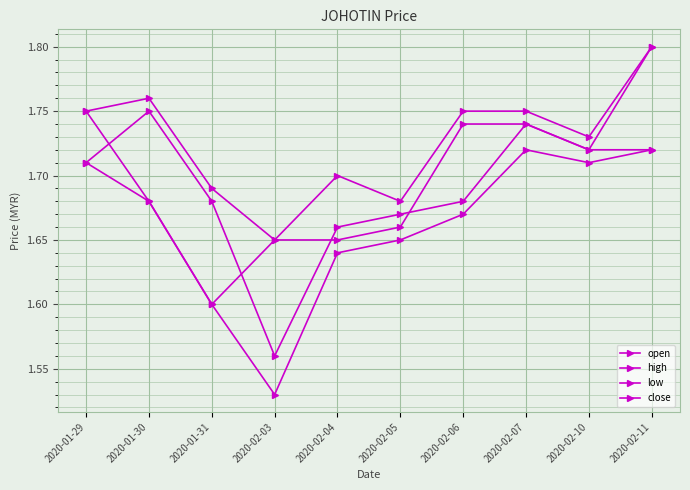

Rank the series at 2020-01-31 from highest to lowest value.

high, open, low, close